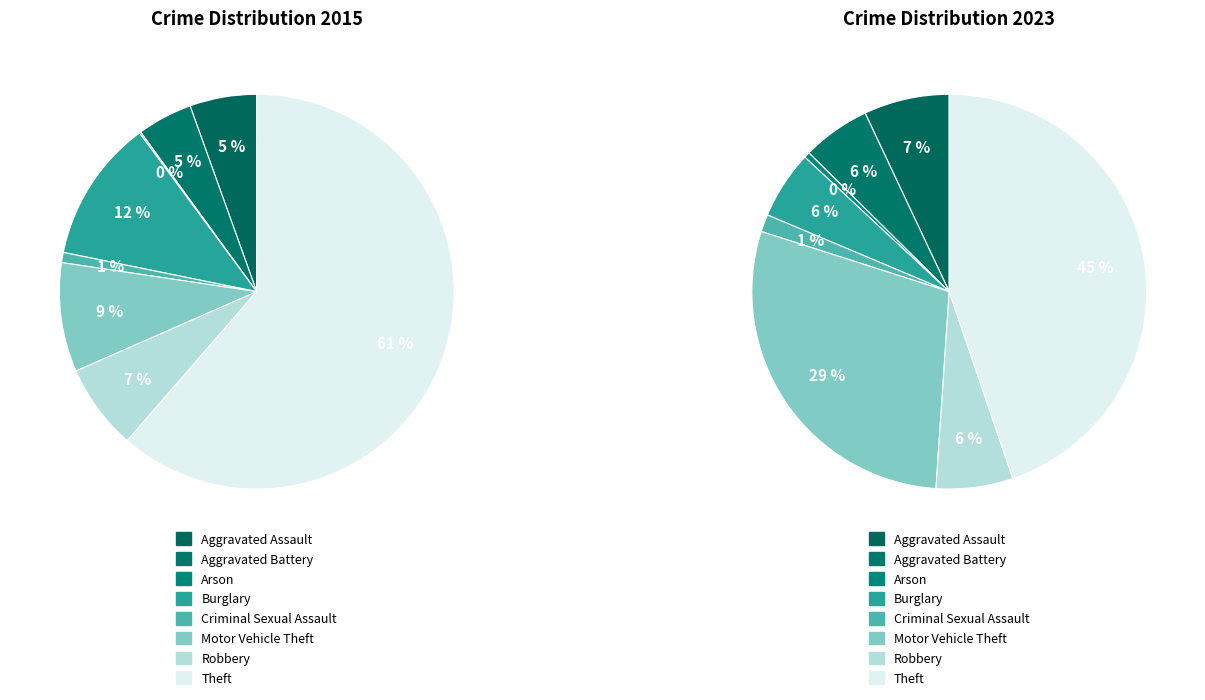

Does any single category account for the majority?

Yes